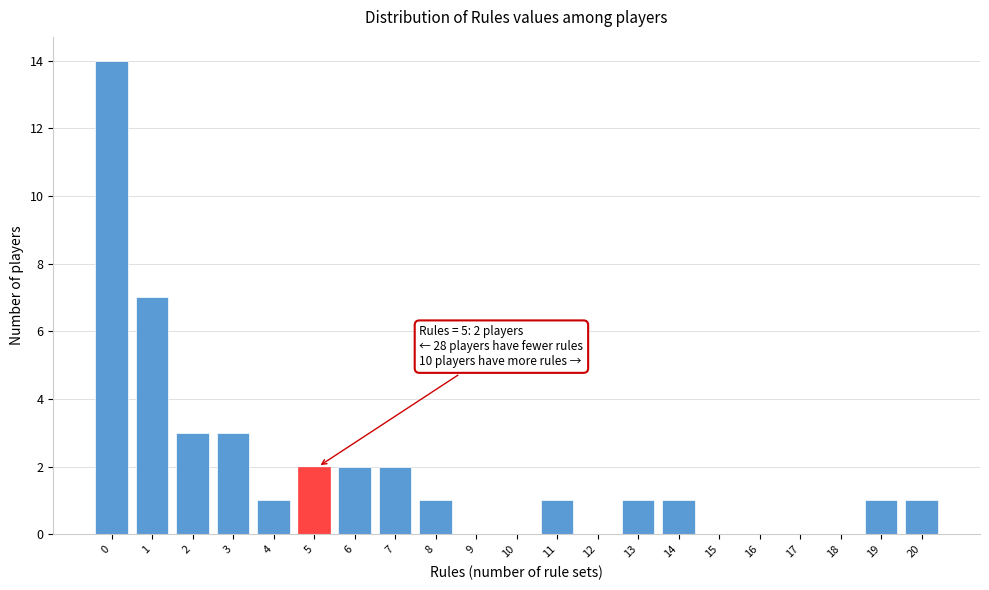

Reading right to left, extract all data points from this chart.

20=1	19=1	18=0	17=0	16=0	15=0	14=1	13=1	12=0	11=1	10=0	9=0	8=1	7=2	6=2	5=2	4=1	3=3	2=3	1=7	0=14